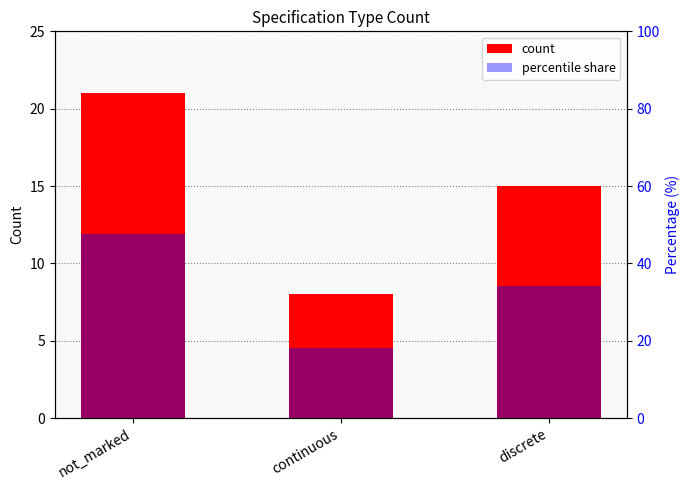

How many values in the count series exceed 15?

1